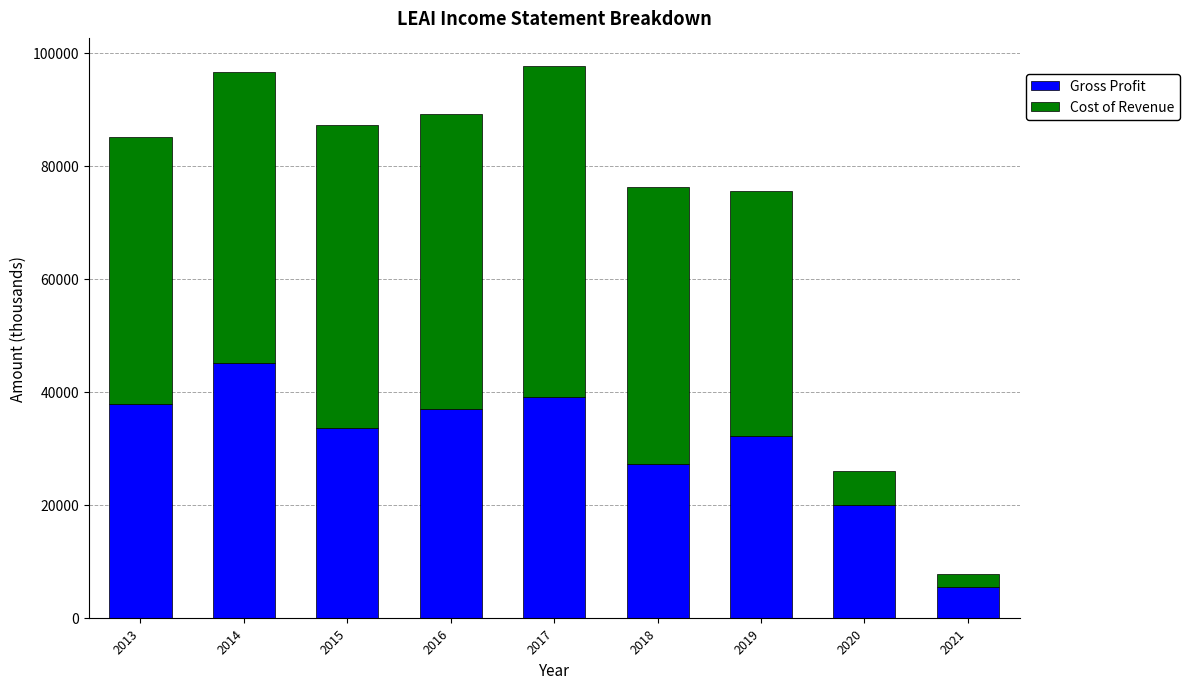

Reading right to left, transcribe the values for Gross Profit.

2021=5400	2020=20000	2019=32200	2018=27200	2017=39000	2016=37000	2015=33500	2014=45000	2013=37800